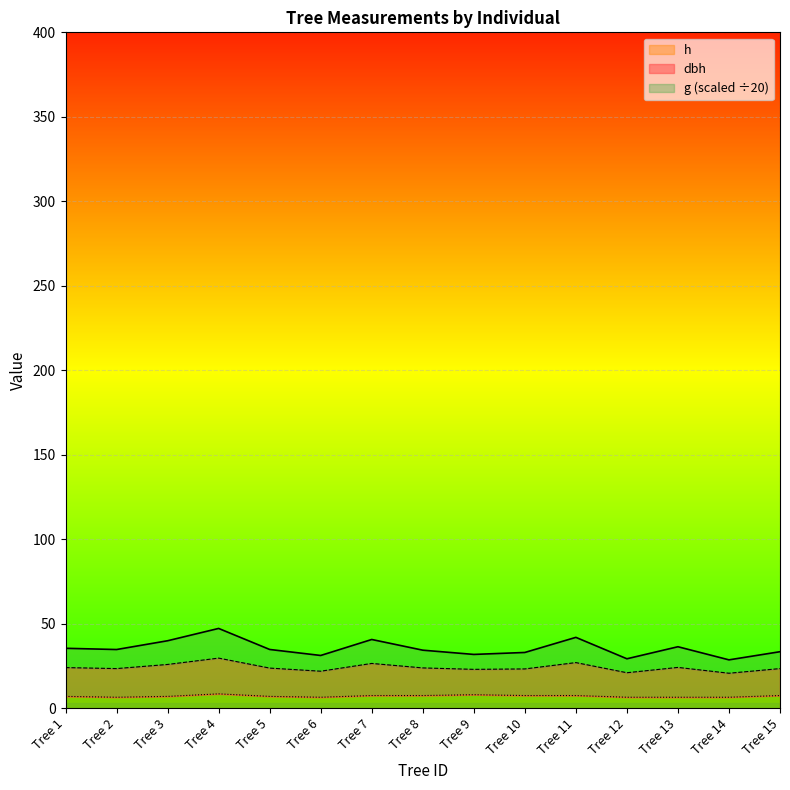

At how many categories does at least one series exceed 21?

15